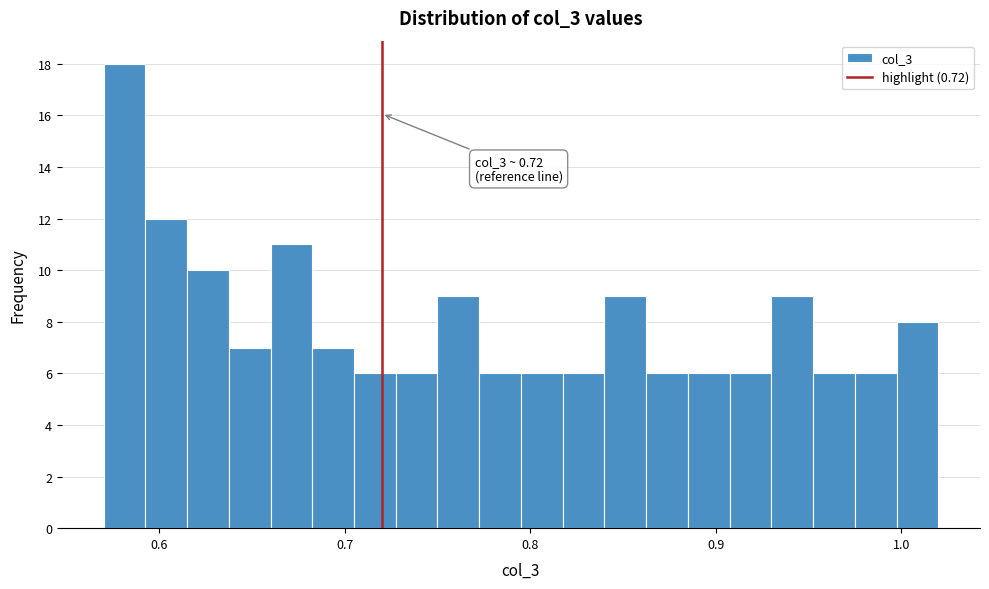

Read against the x-axis, roughly where is the centre of the tallest bar?

0.58